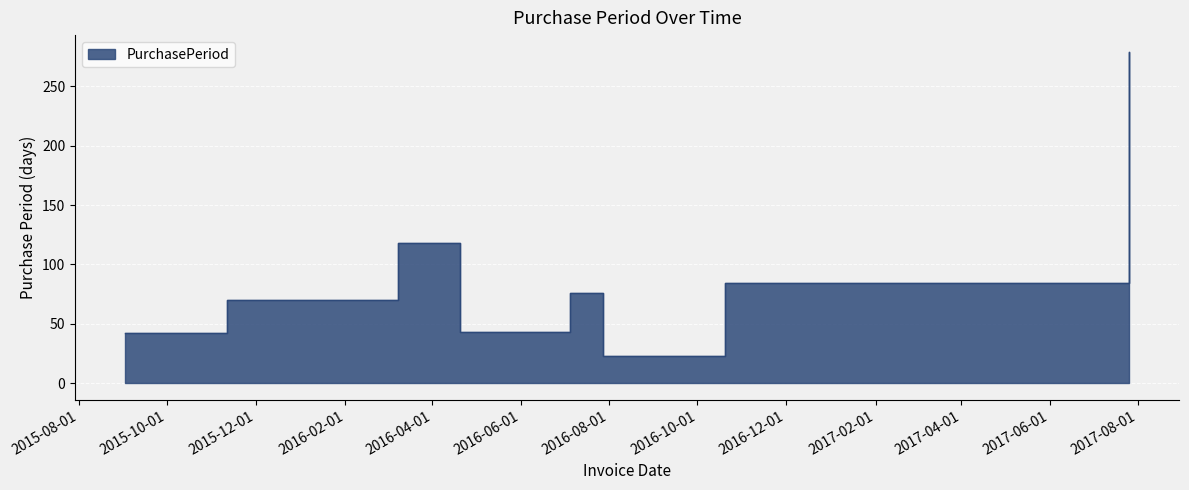

At which category does the chart reach its minimum across all series?

2016-07-28